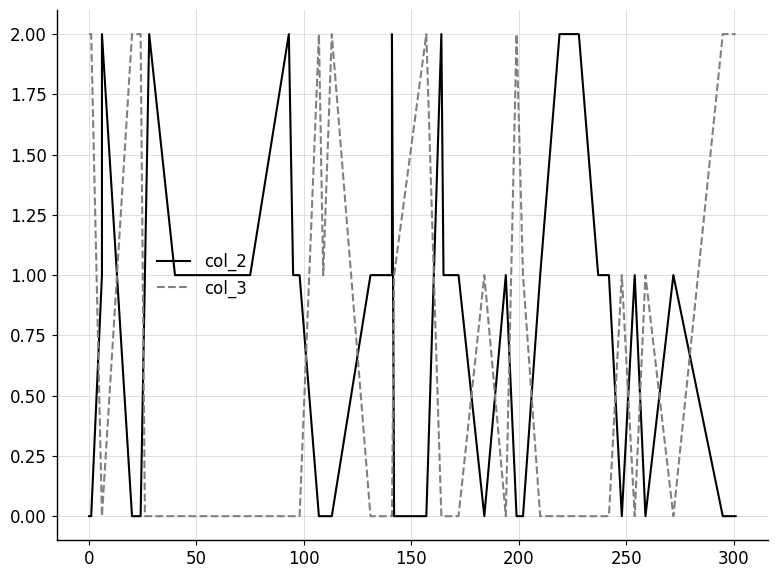

What is the sum of all col_2 values?

30